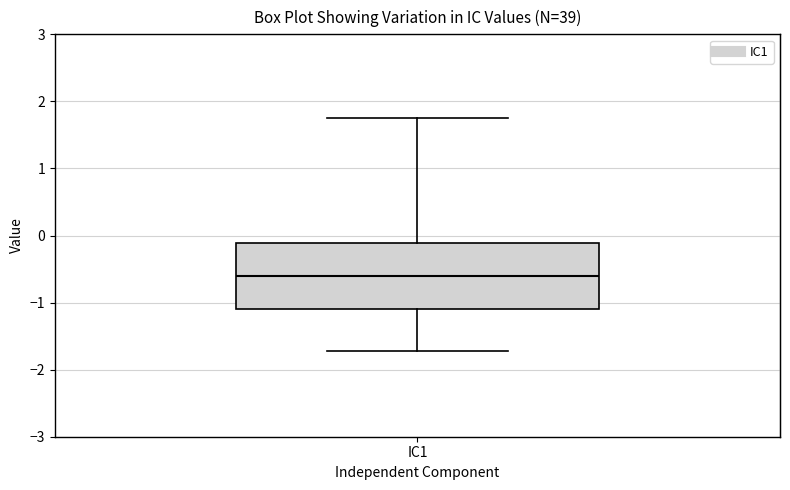

Where does the upper whisker of the box for IC1 end on the y-axis? The values are not printed on the chart, so give them approximately, as read against the axis.

1.8